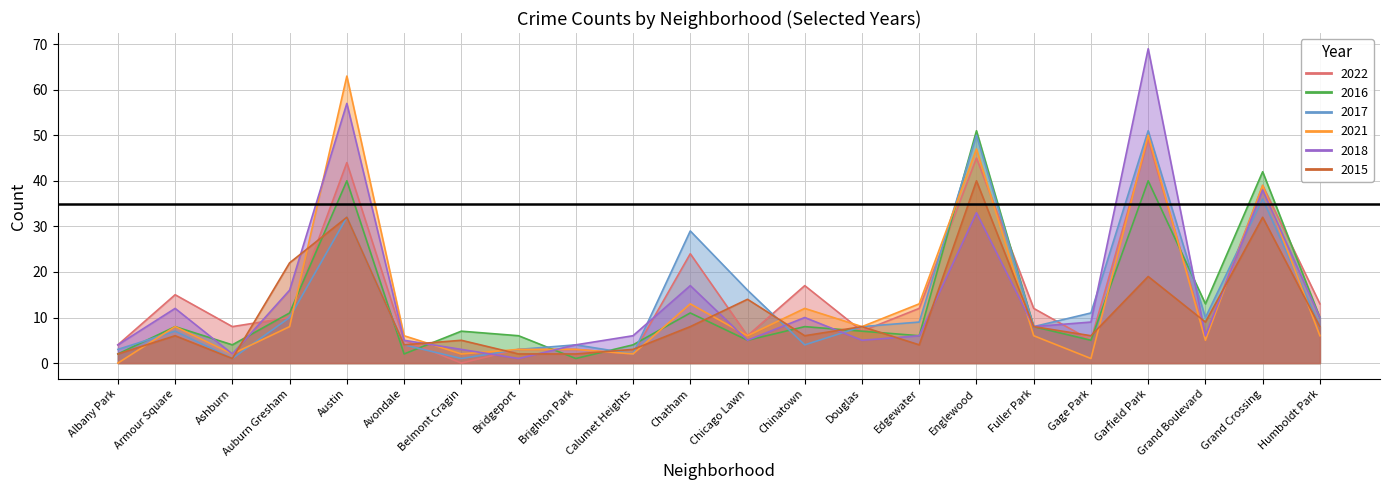

Where does the 2022 series first go above 10?

Armour Square